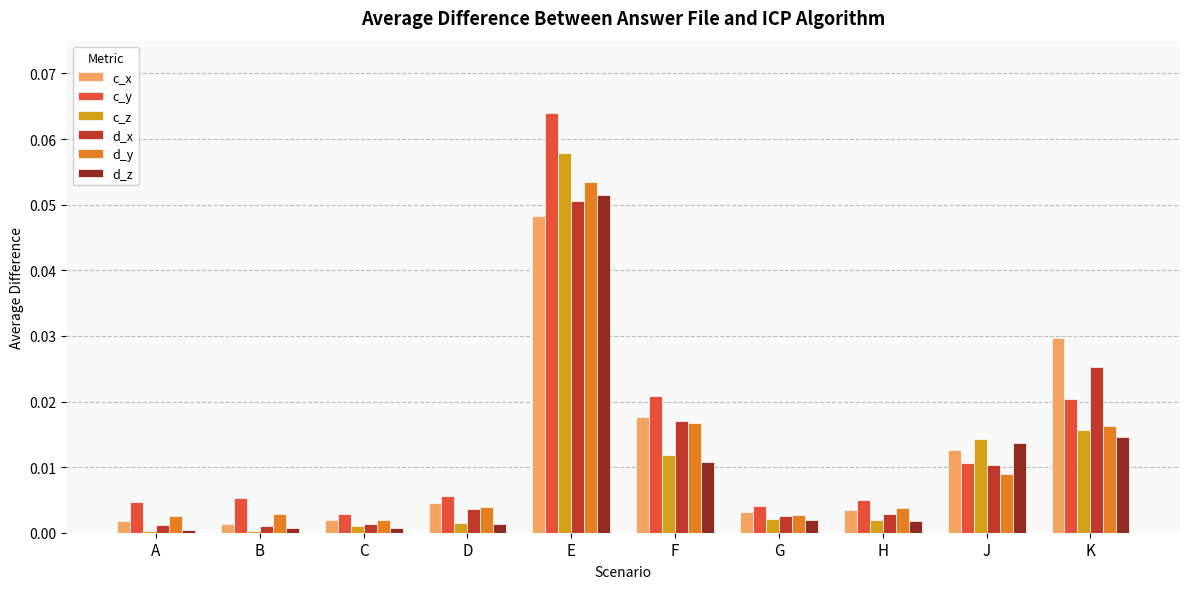

Count the number of data series in this chart.

6